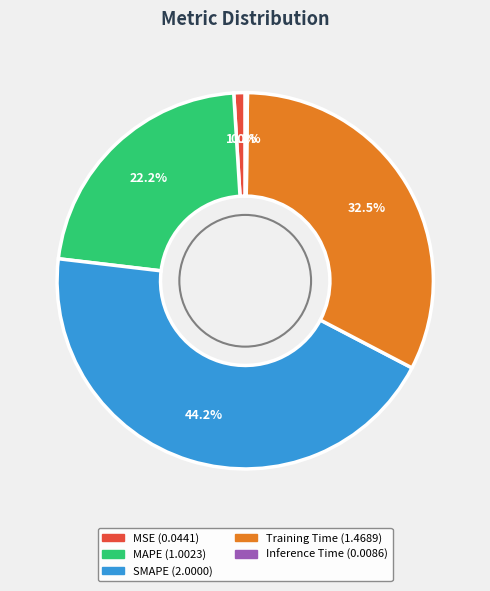

To the nearest percent, what is the difference between the largest and smallest slice percentages?

44%